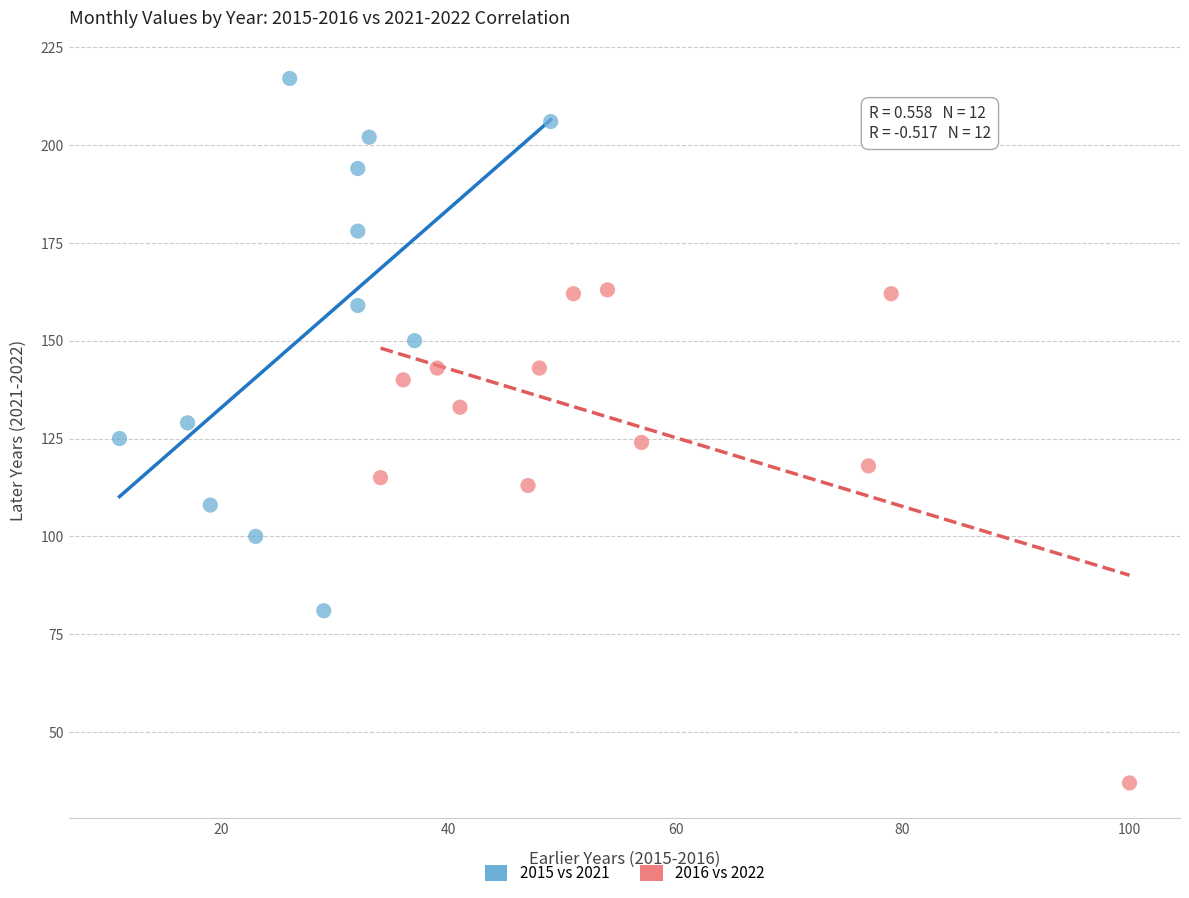

Which series contains the highest Y value?

2015 vs 2021